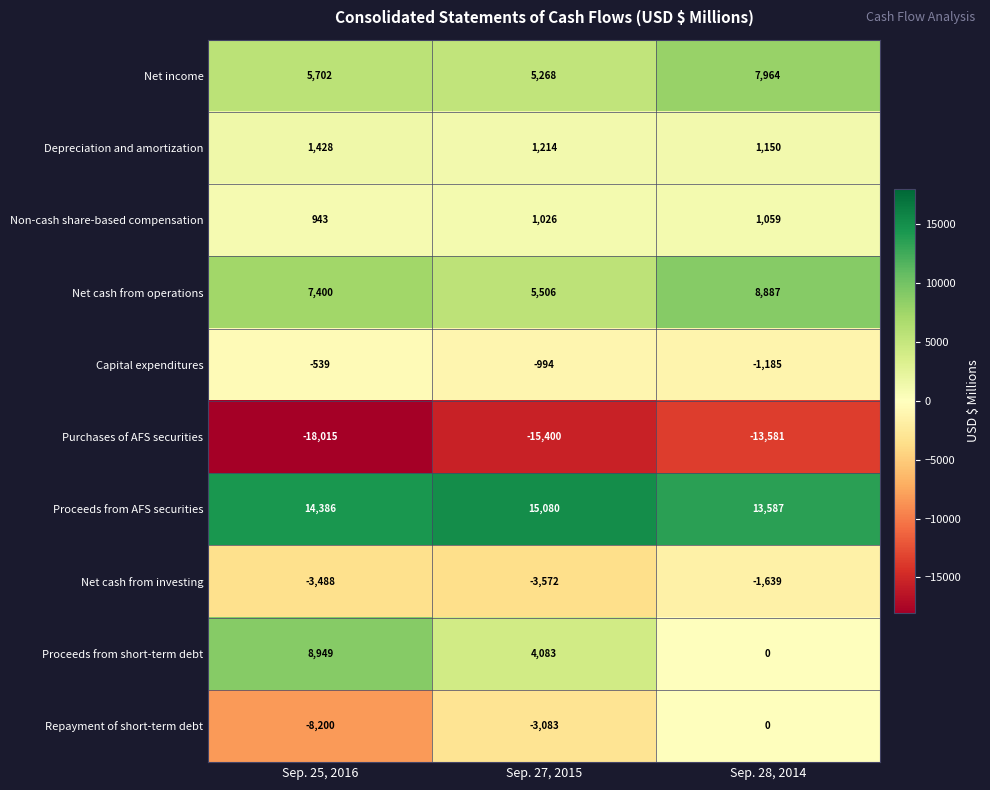

Which series has the largest range (max minus min)?

Proceeds from short-term debt